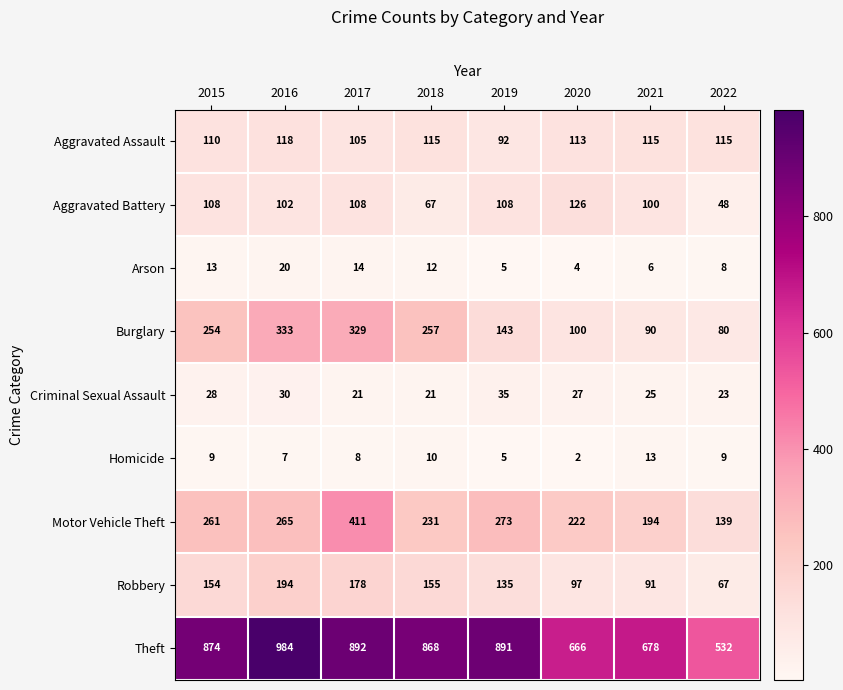

What is the sum of the Homicide values at 2020 and 2016?

9